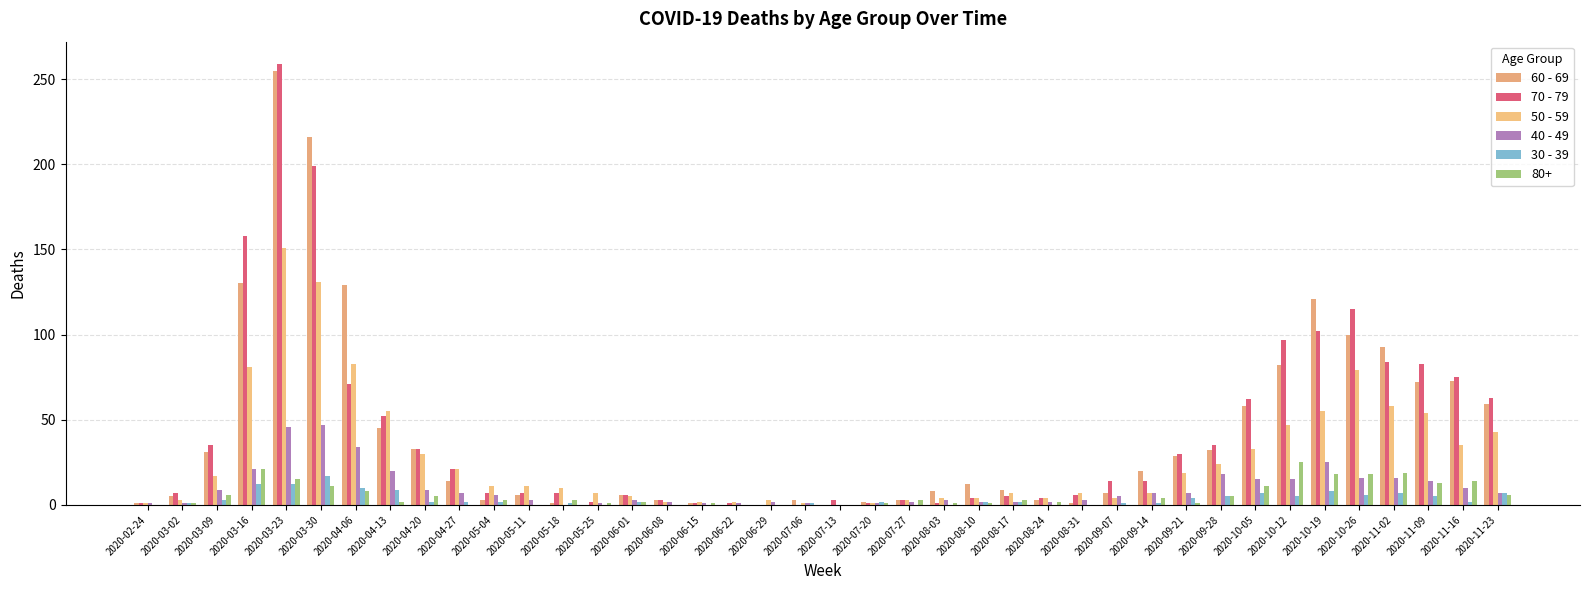

True or false: 60 - 69 has a value of 344 at 2020-03-23.

False